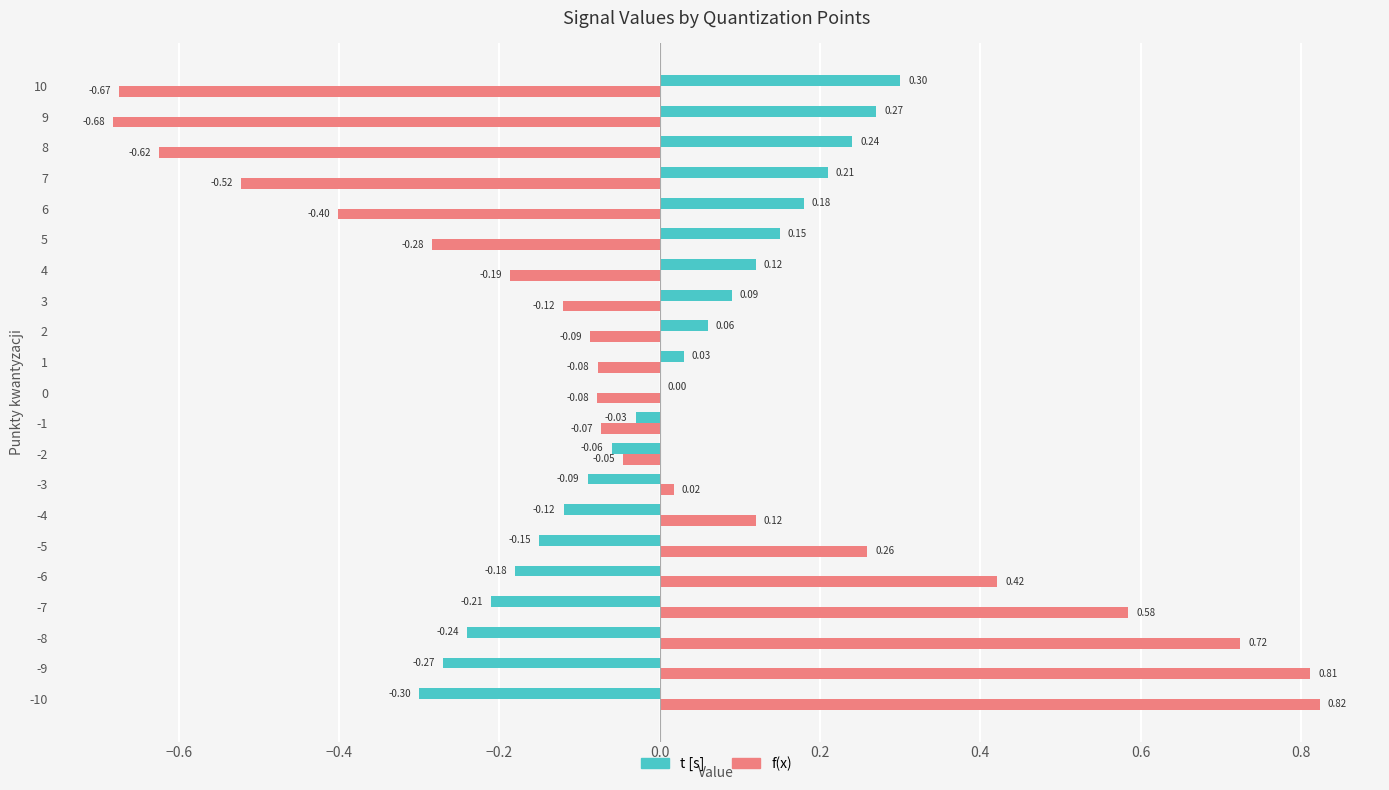

Is the value of f(x) at 7 greater than the value of t [s] at 2?

No